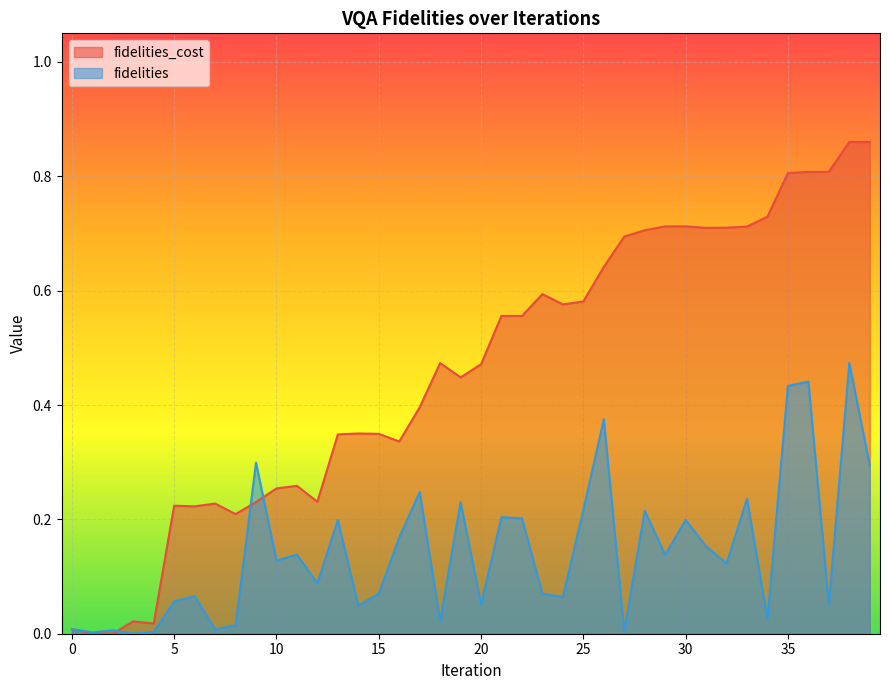

What is the difference between the fidelities values at 26 and 36?

0.1